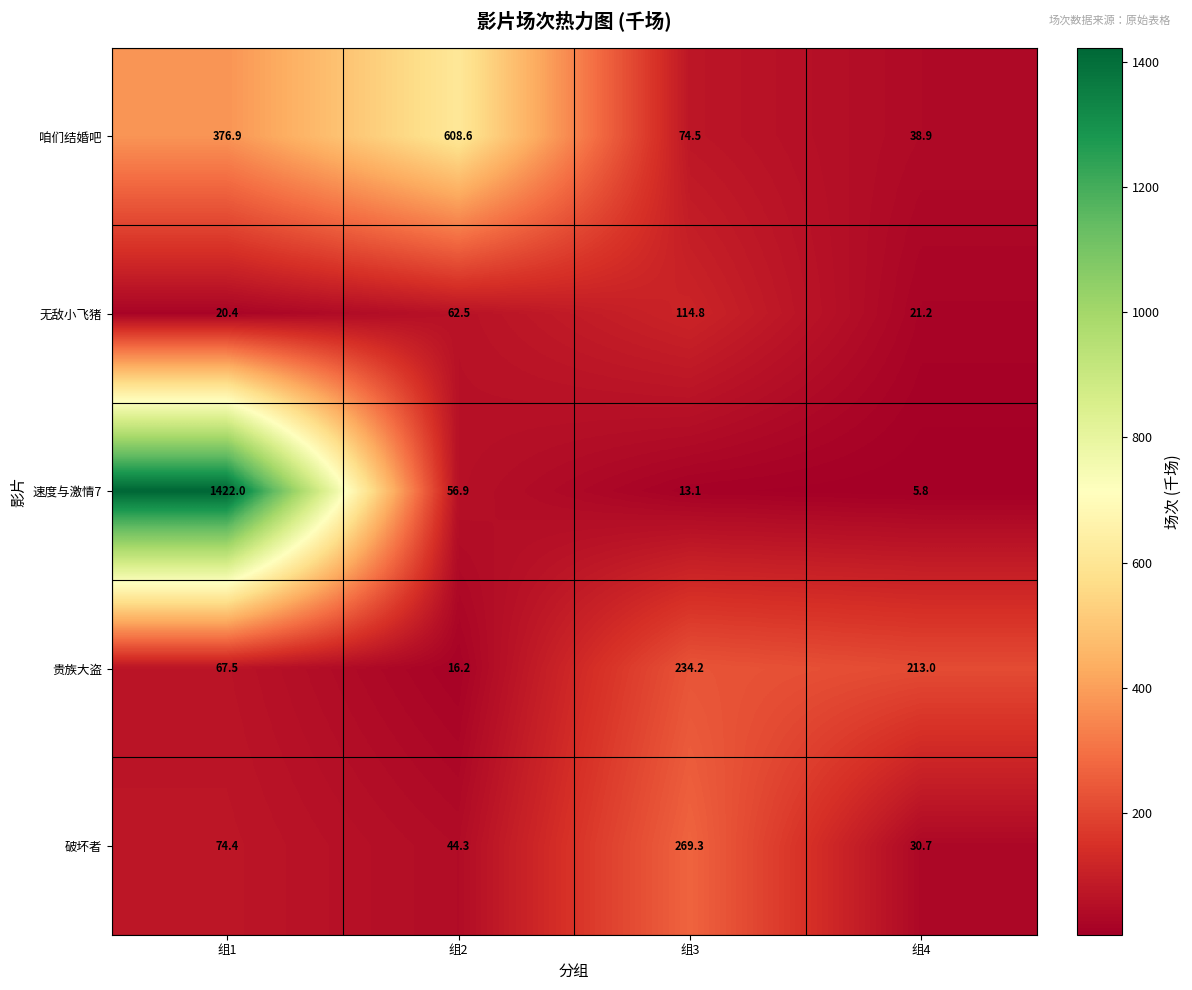

What is the difference between the 咱们结婚吧 values at 组1 and 组2?

231.7